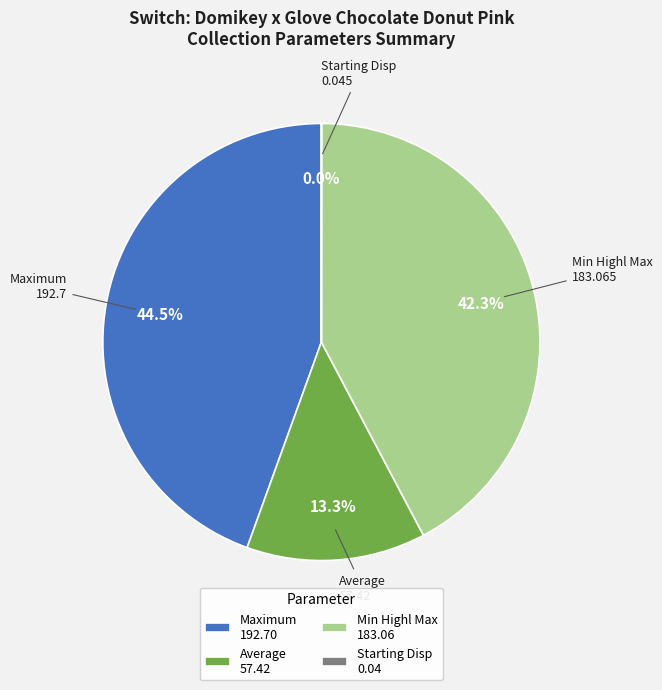

Is Min Highl Max 183.06 the majority of the pie?

No